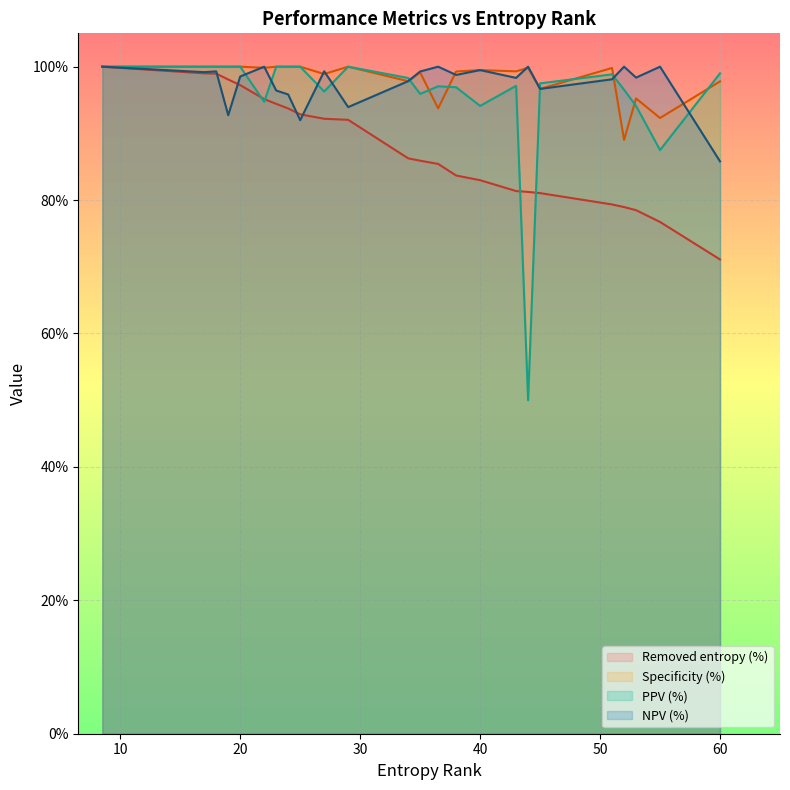

True or false: PPV (%) has a value of 0.2 at 44.

False